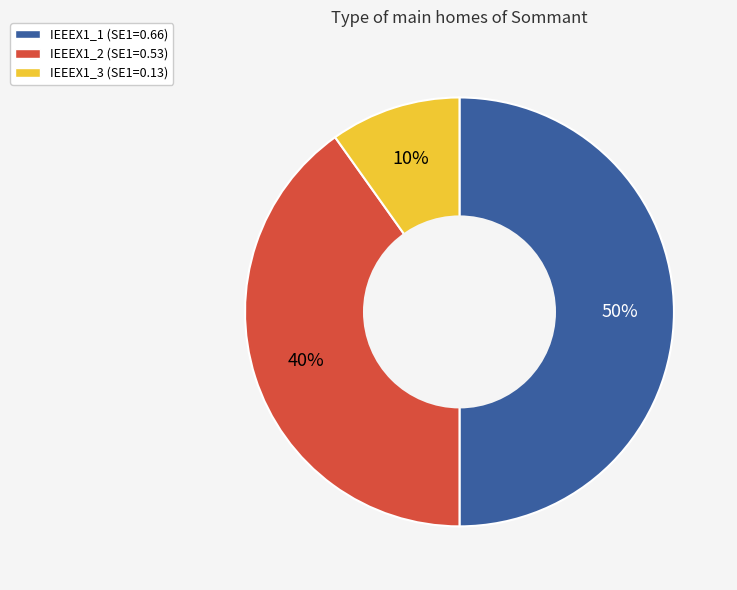

The IEEEX1_1 slice represents 50% of the pie. True or false?

True